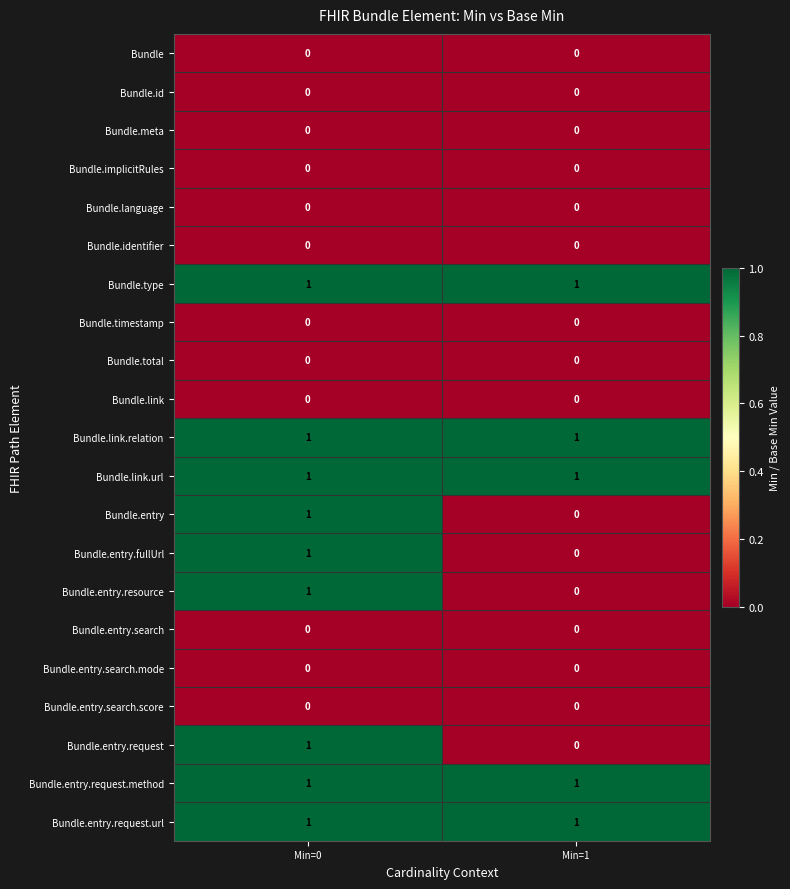

How many data points does each series have?

2